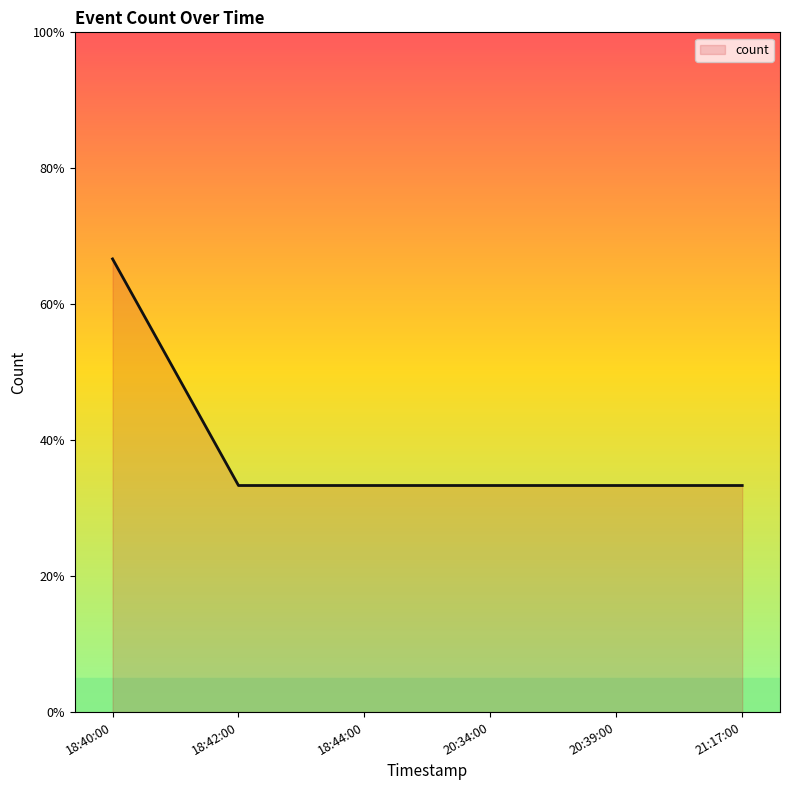

What is the difference between the maximum and minimum values?

1